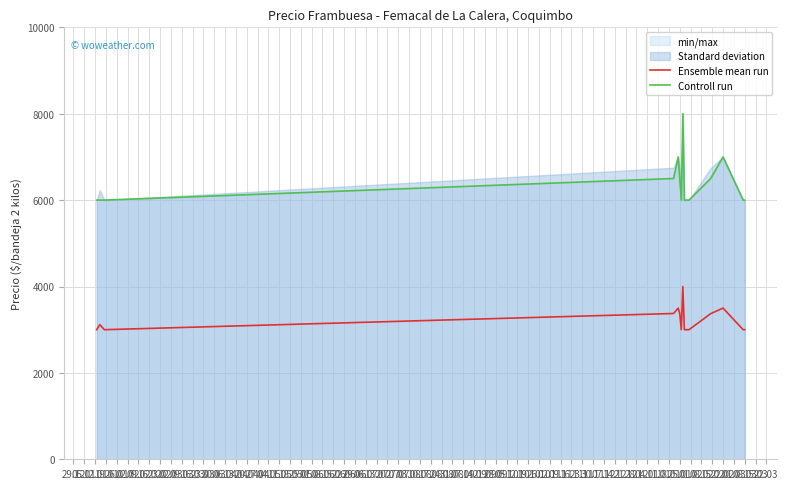

True or false: Ensemble mean run and Controll run cross at least once.

False